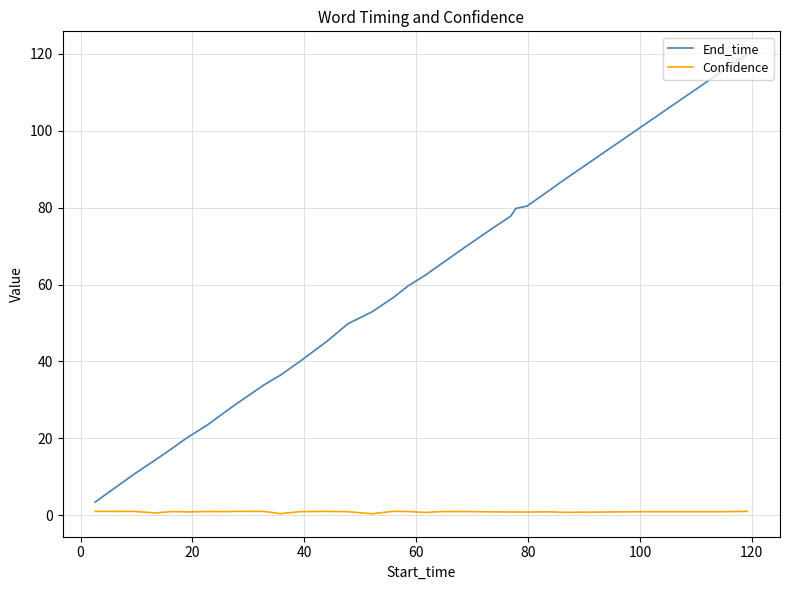

True or false: Confidence and End_time cross at least once.

False